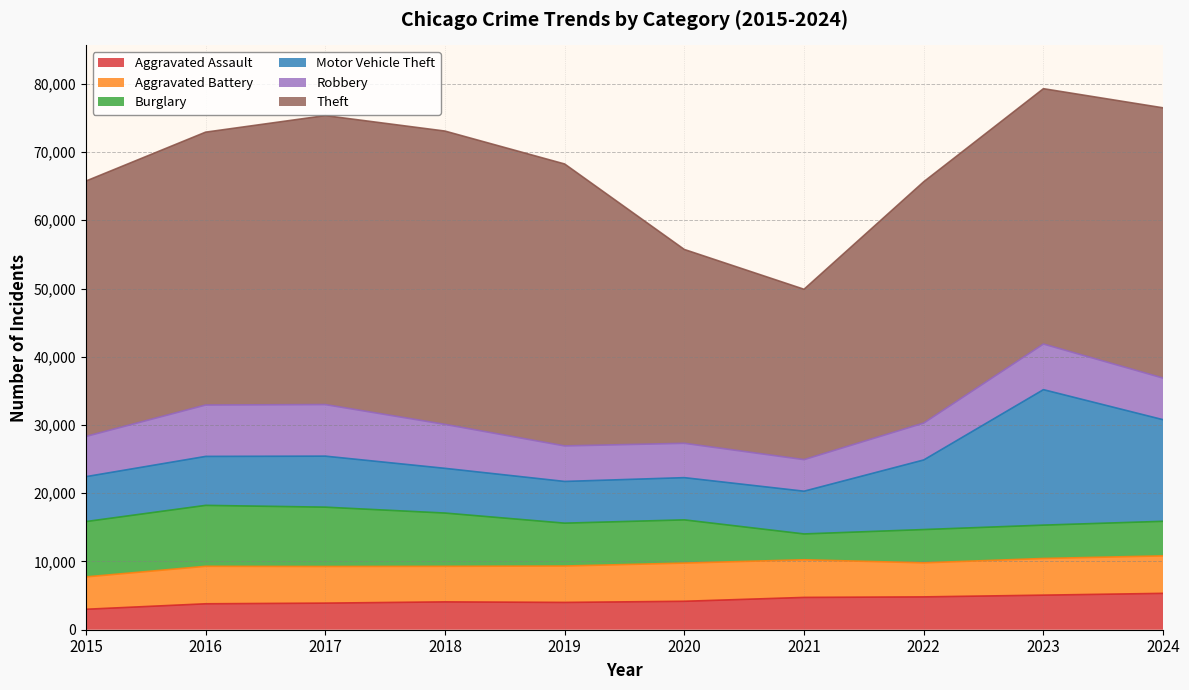

Where does the Robbery series first go above 6101?

2016